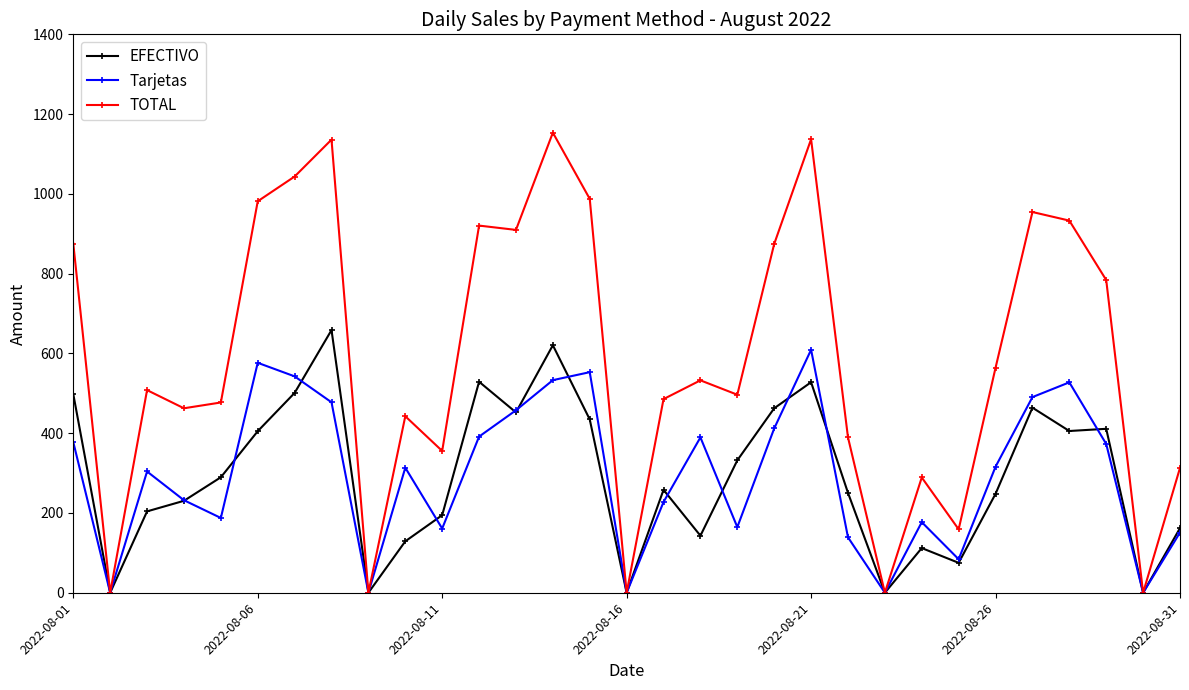

Which series has the widest spread of values?

TOTAL